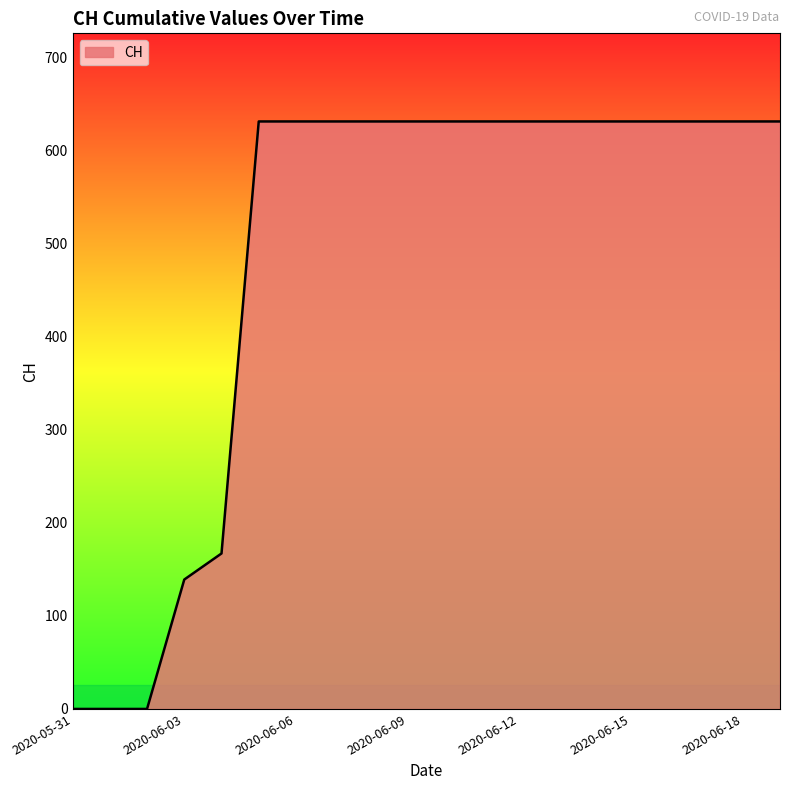

What is the maximum value shown in the chart?

631